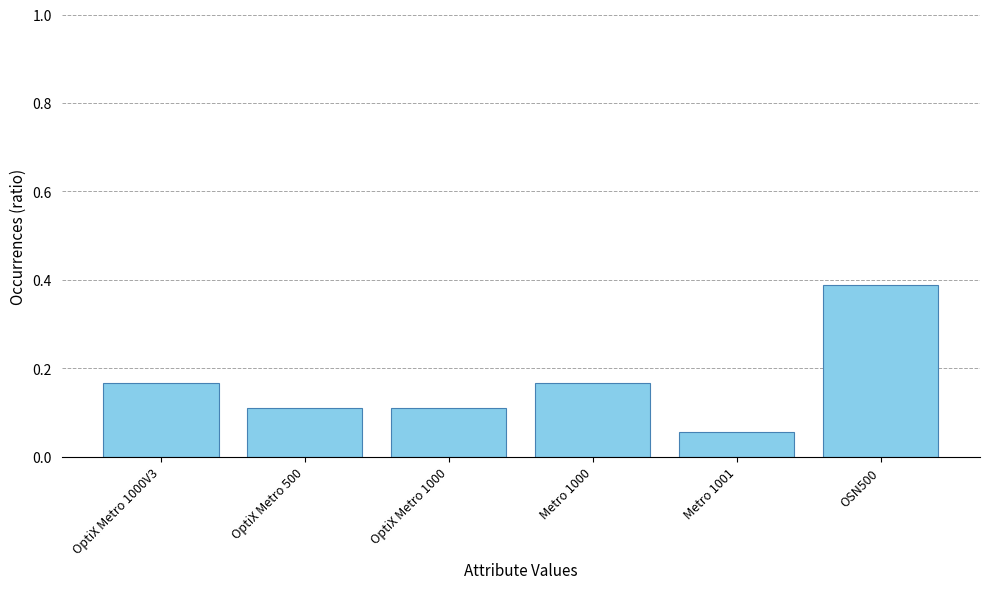

What position from the left is Metro 1001?

5